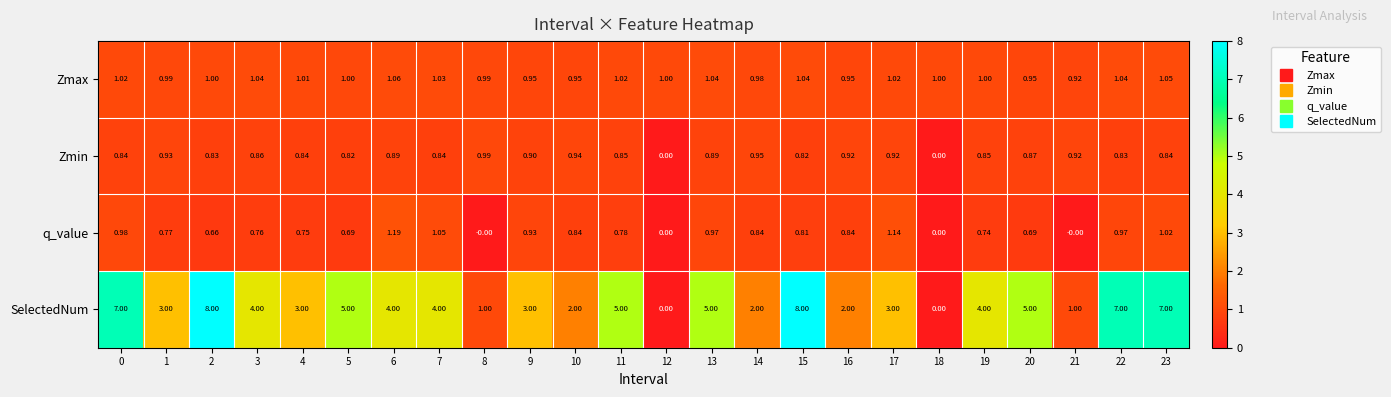

How many categories are shown in the chart?

24